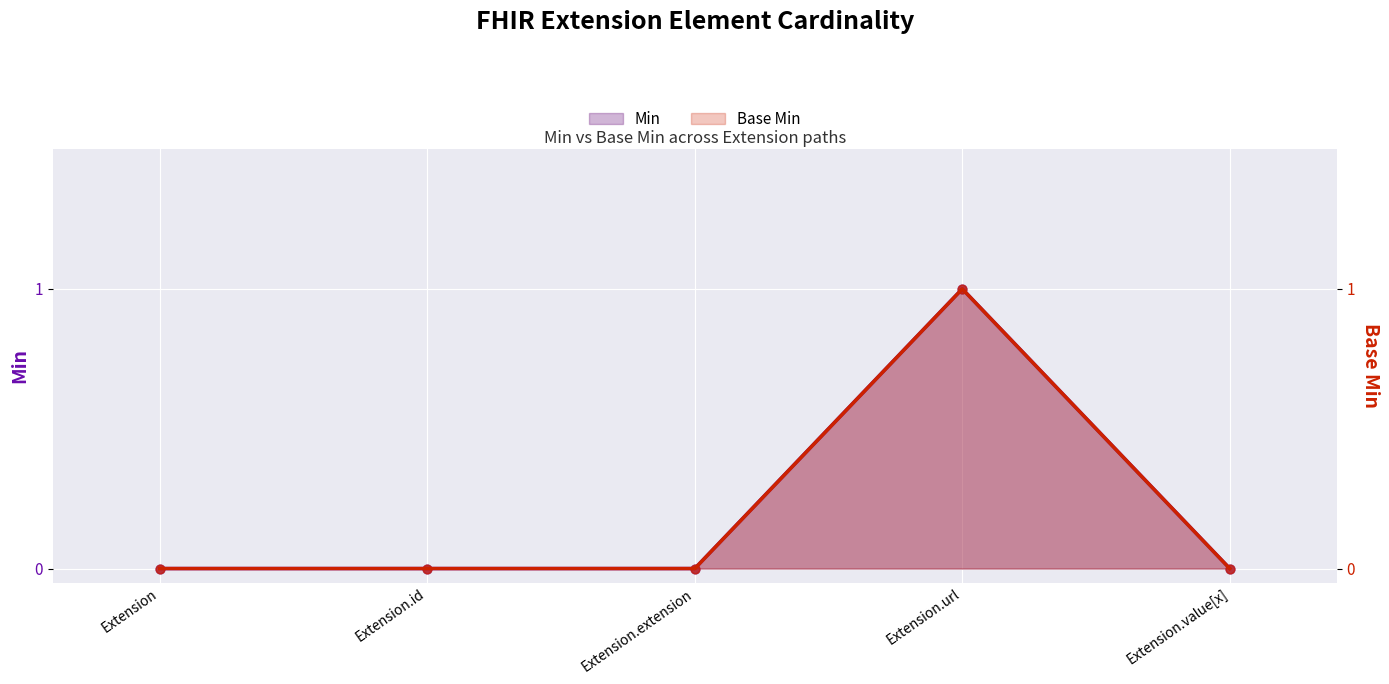

At how many categories does at least one series exceed 0?

1